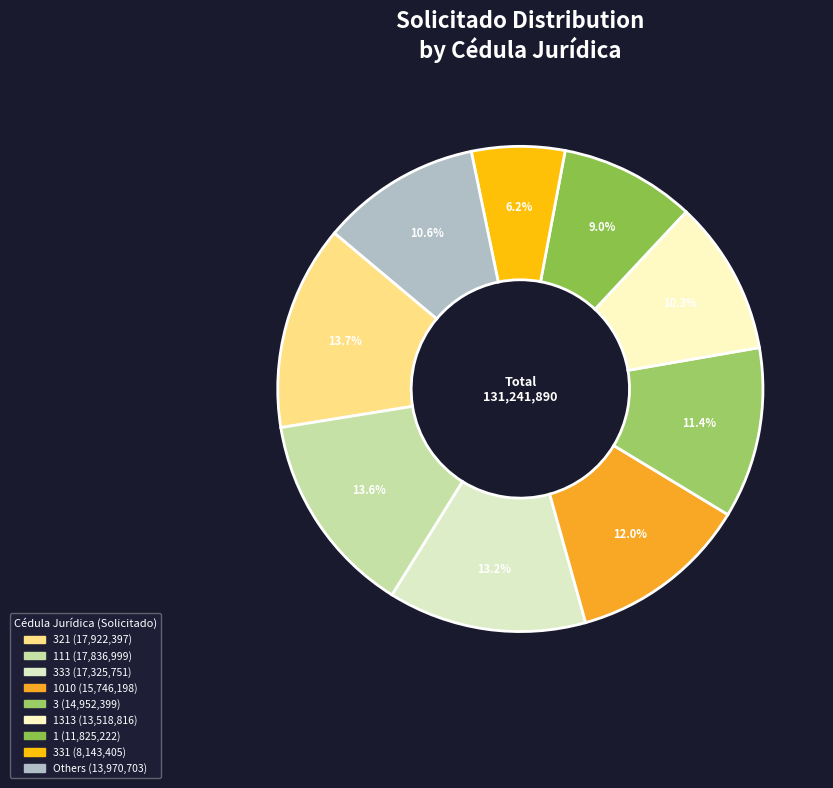

Count the number of slices in the pie.

9